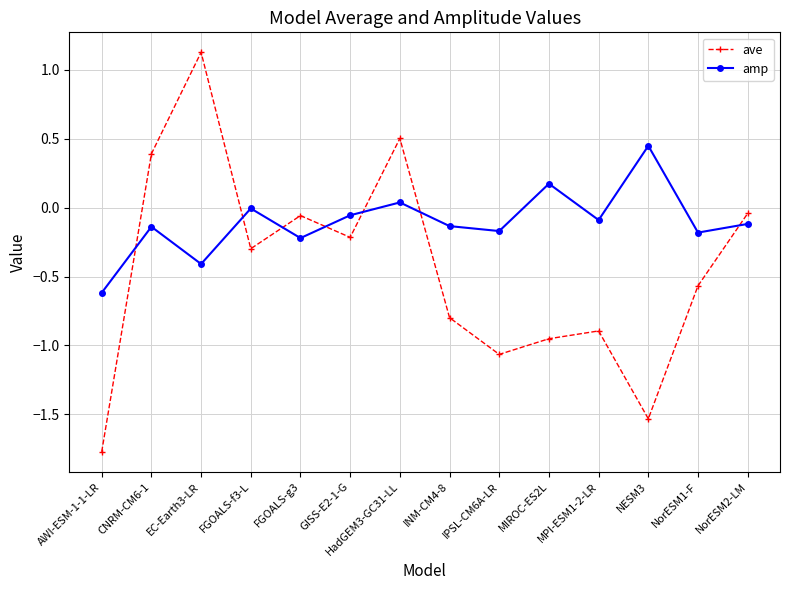

What are all the series names shown in the legend?

ave, amp